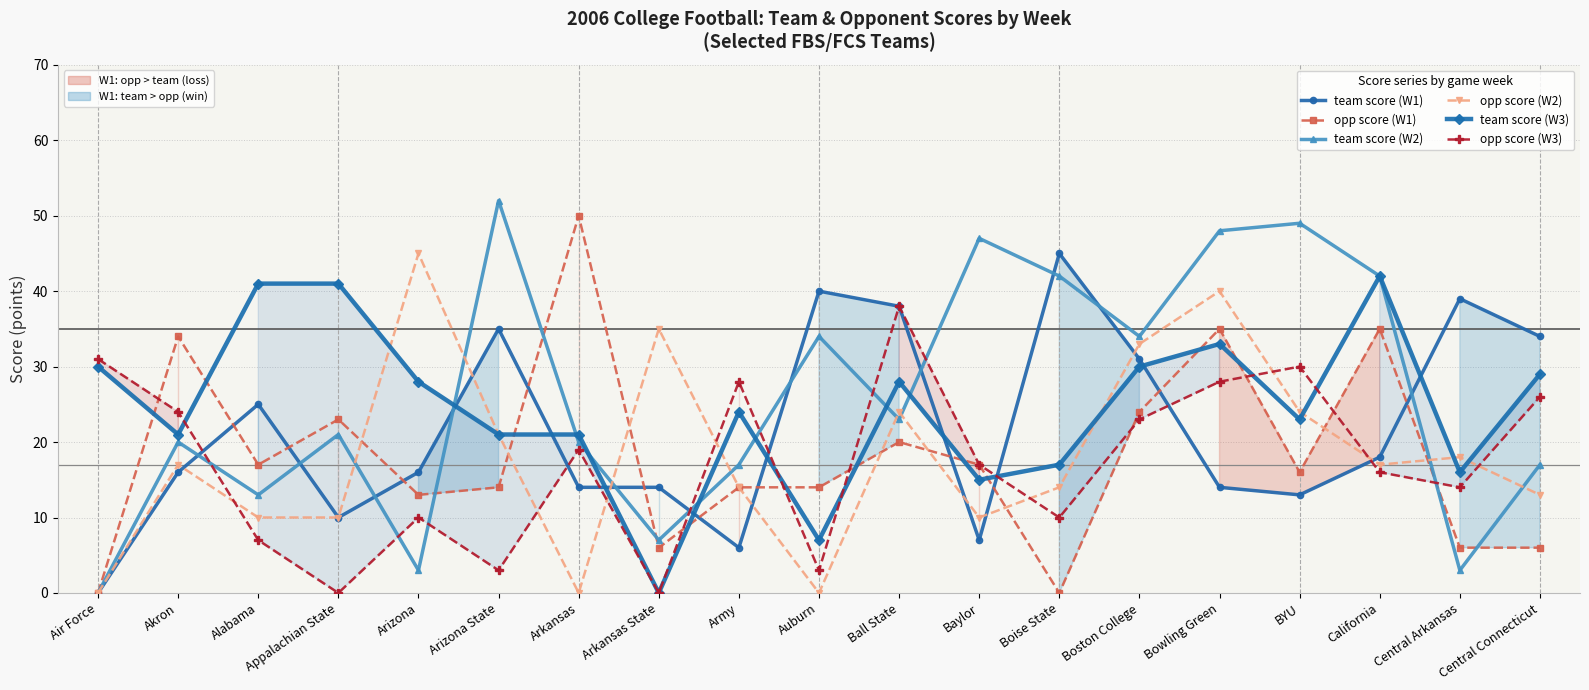

At which category is the sum across all series the highest?

Bowling Green